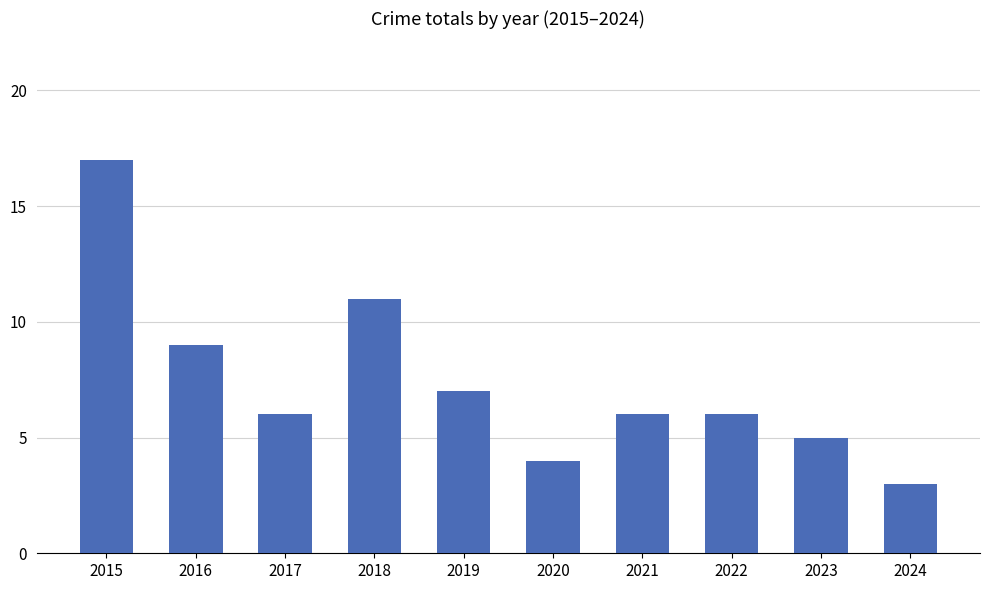

What is the sum of the values at 2023 and 2022?

11